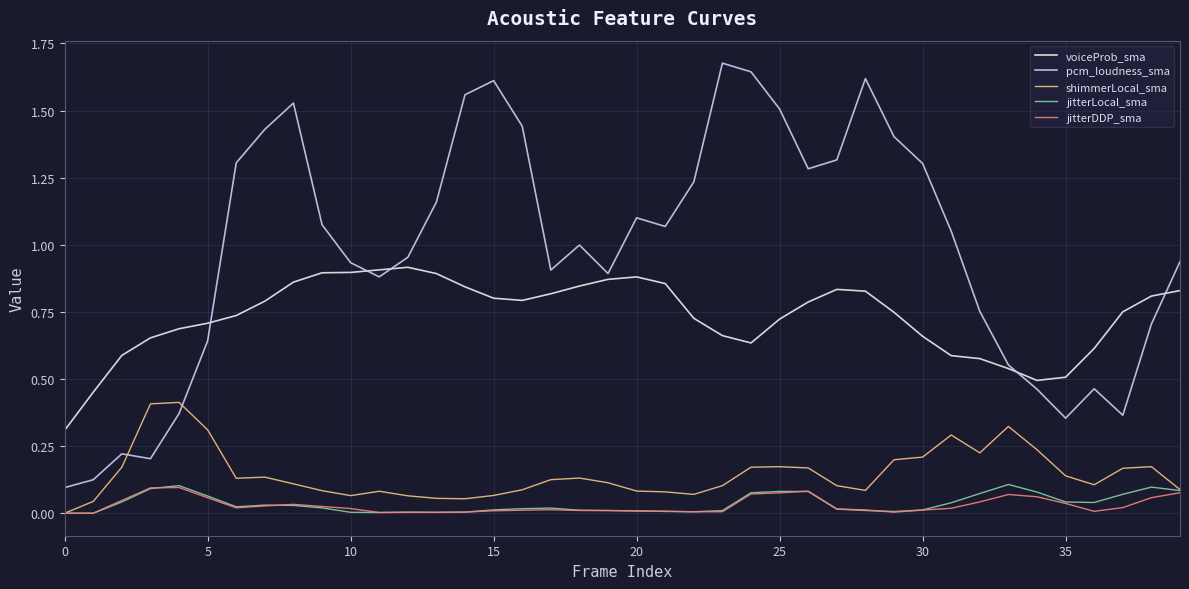

Which series has the largest total across all categories?

pcm_loudness_sma